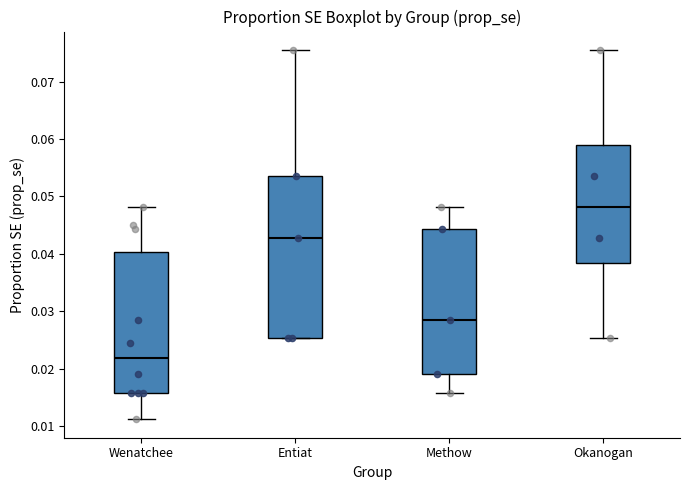

Where is the upper edge of the box for Methow on the y-axis? The values are not printed on the chart, so give them approximately, as read against the axis.

0.044